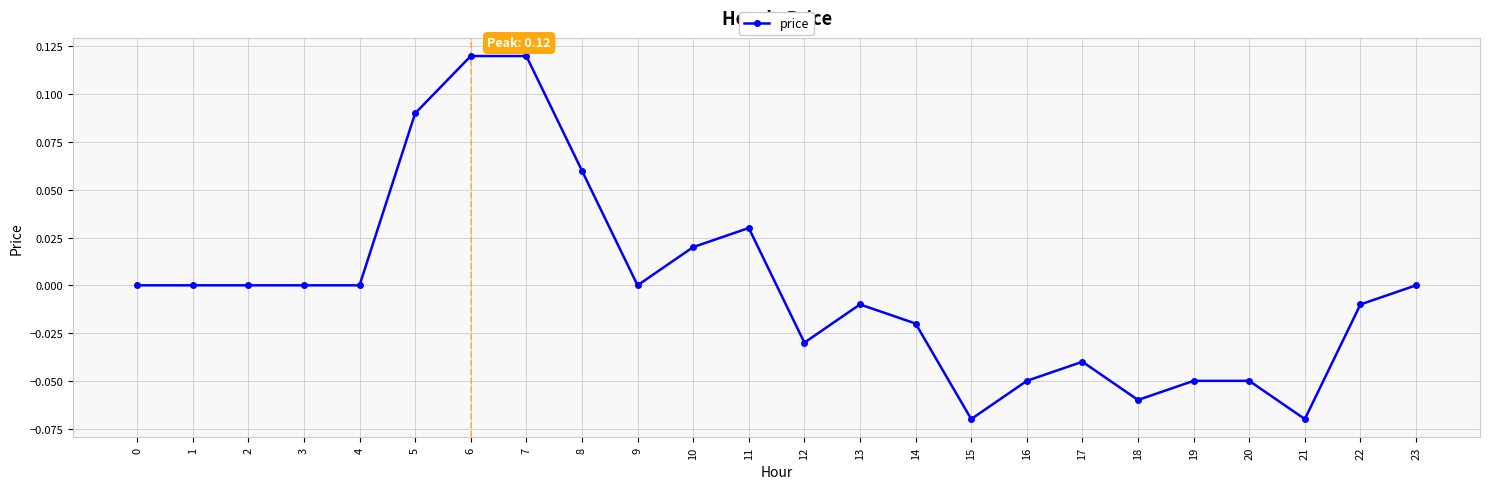

True or false: the data has more than 0 interior local peaks.

True